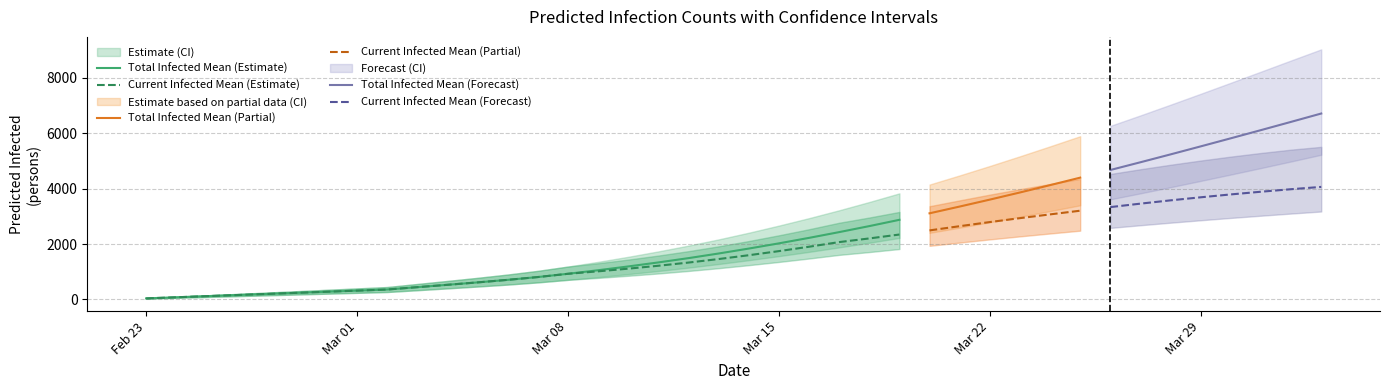

How many values in the predicted_total_infected_lower series exceed 1419?

19